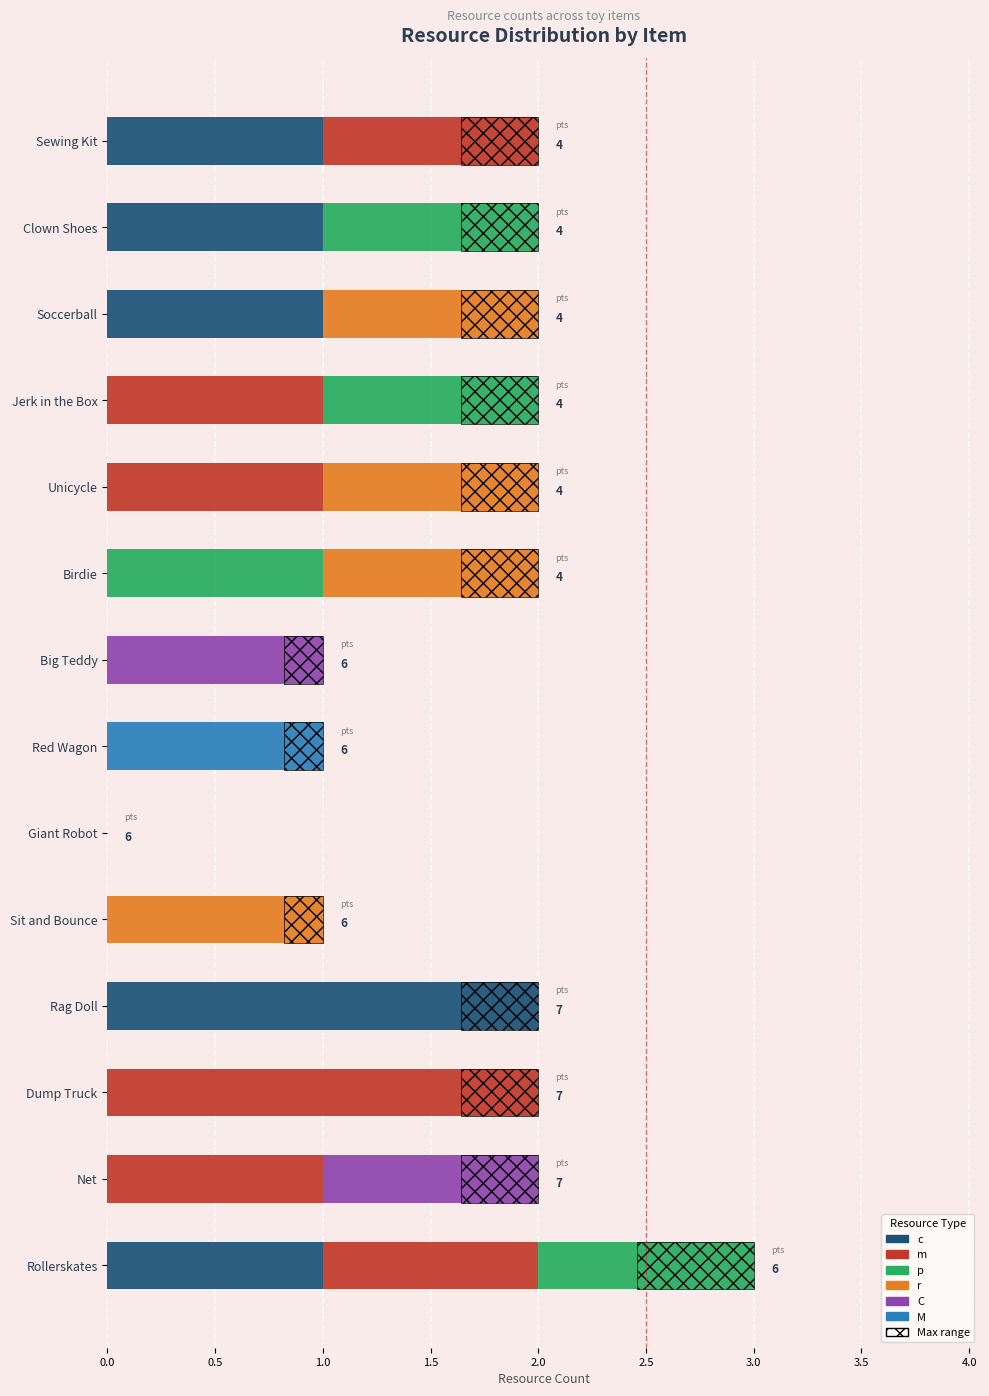

Between Birdie and Jerk in the Box, which is larger?

Birdie